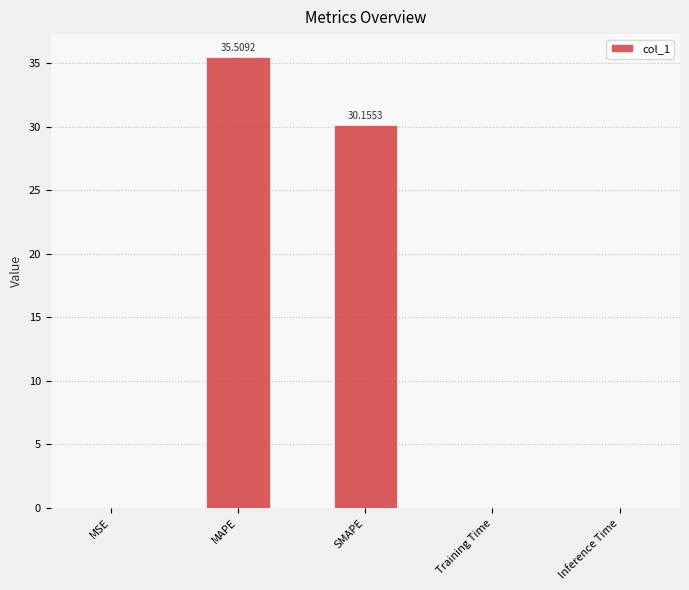

What position from the left is MSE?

1